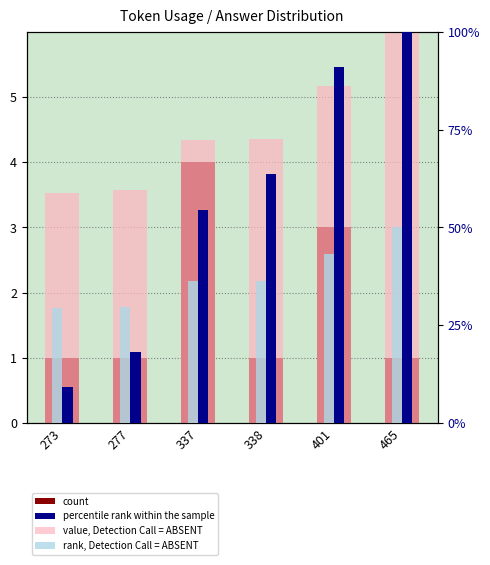

What are all the series names shown in the legend?

count, percentile rank within the sample, value, Detection Call = ABSENT, rank, Detection Call = ABSENT